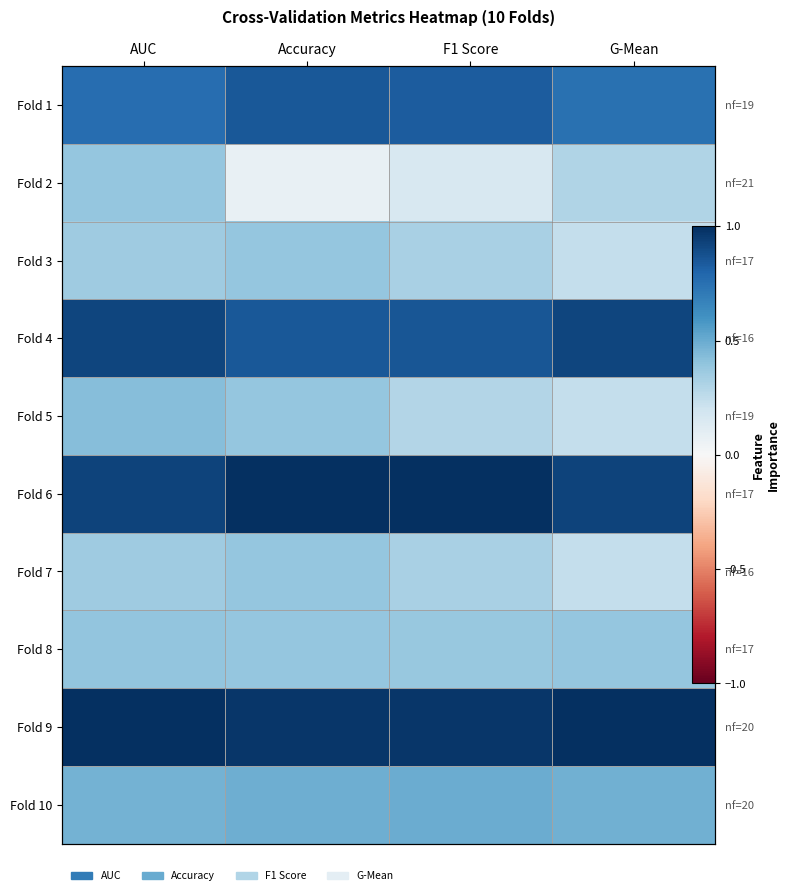

What is the difference between the Fold 1 values at Accuracy and G-Mean?

0.1